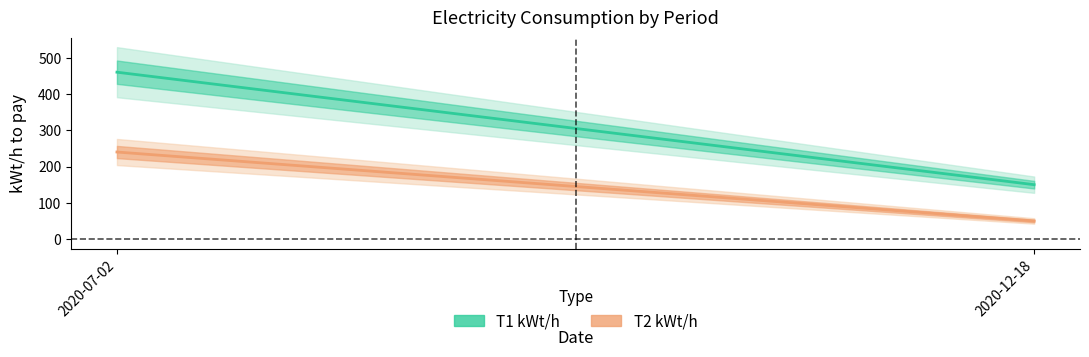

What is the difference between the maximum and minimum values in the T1 kWt/h series?

310.0